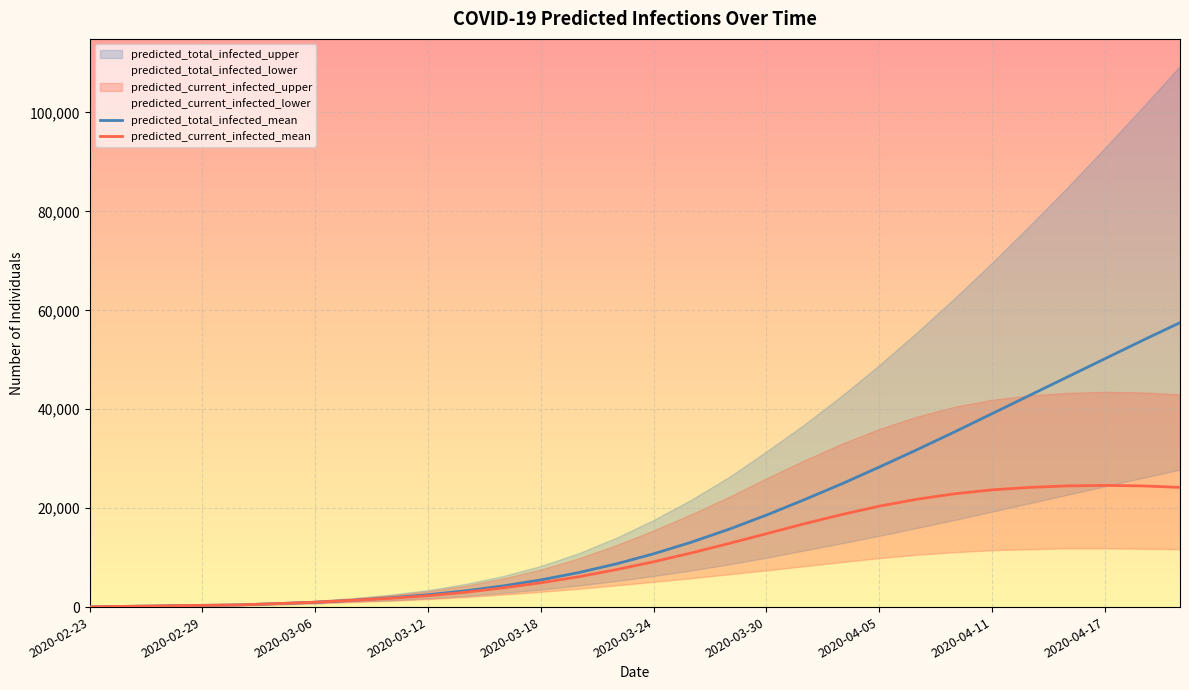

True or false: predicted_total_infected_mean and predicted_current_infected_mean intersect in this chart.

False